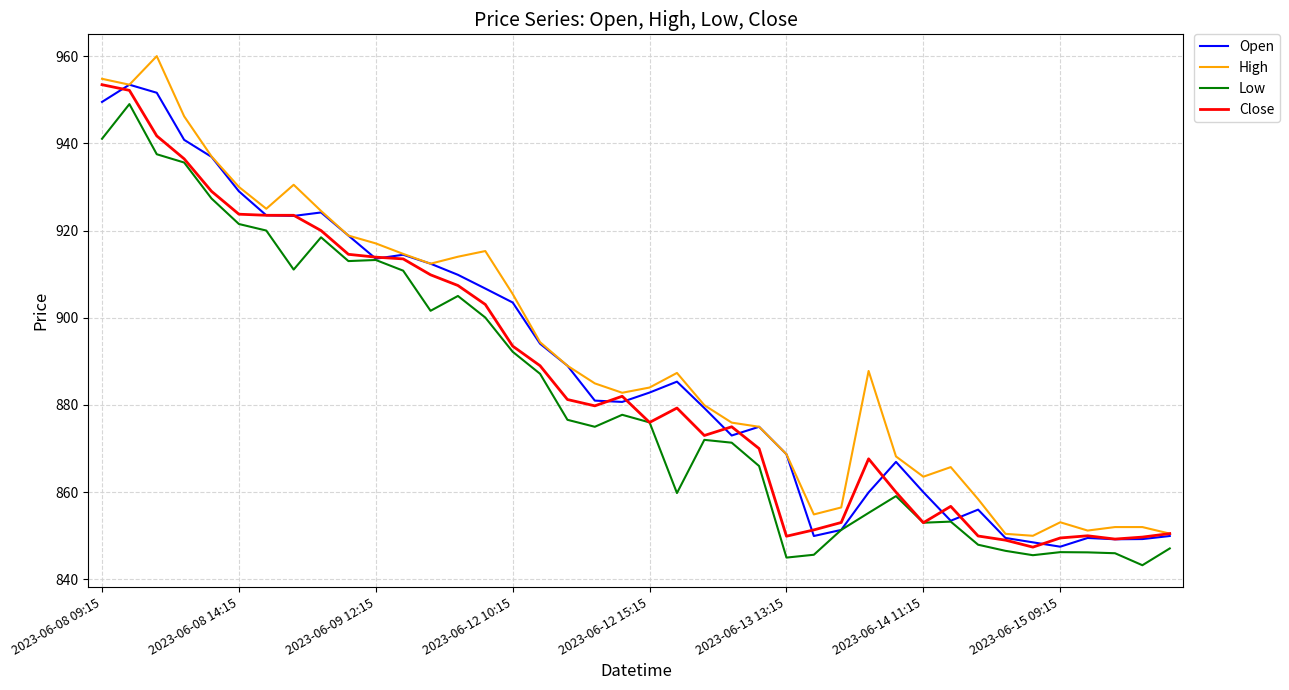

True or false: High and Low intersect in this chart.

False